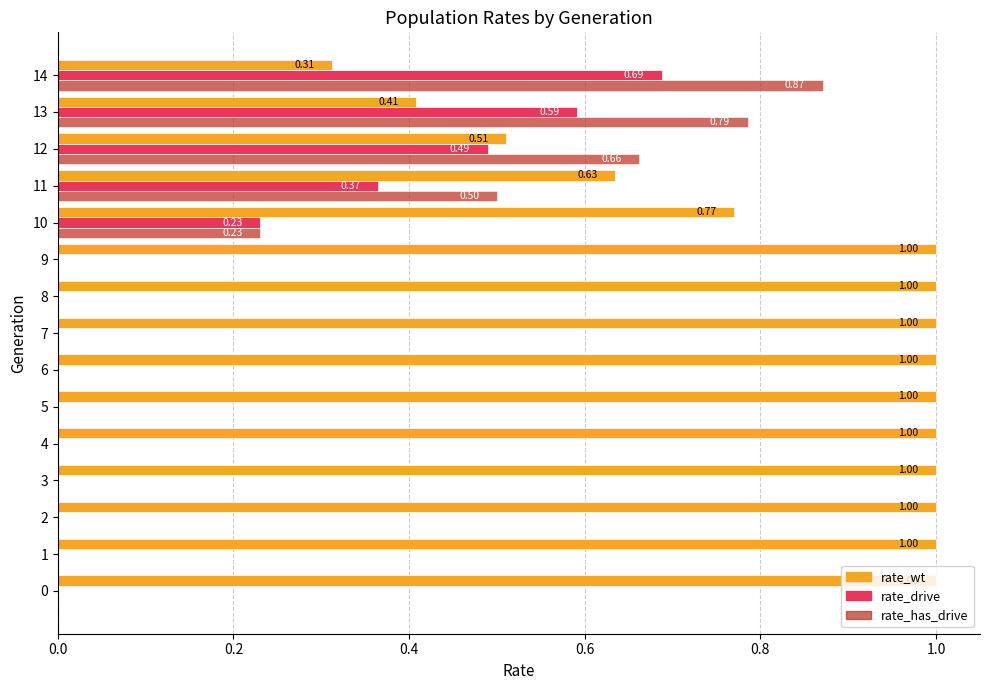

Is the value of rate_drive at 8 greater than the value of rate_has_drive at 11?

No